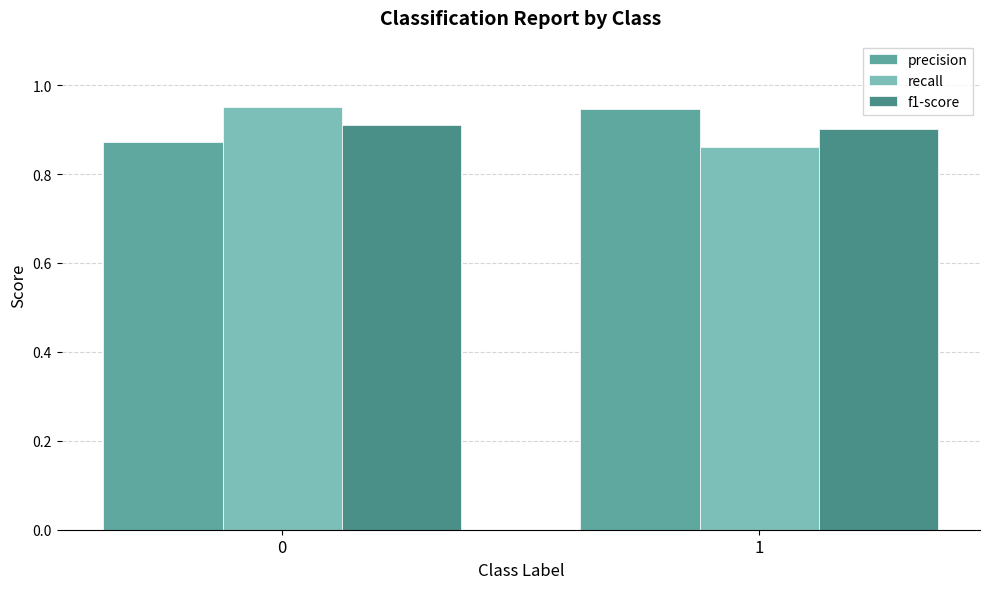

Rank the categories by precision value from highest to lowest.

1, 0